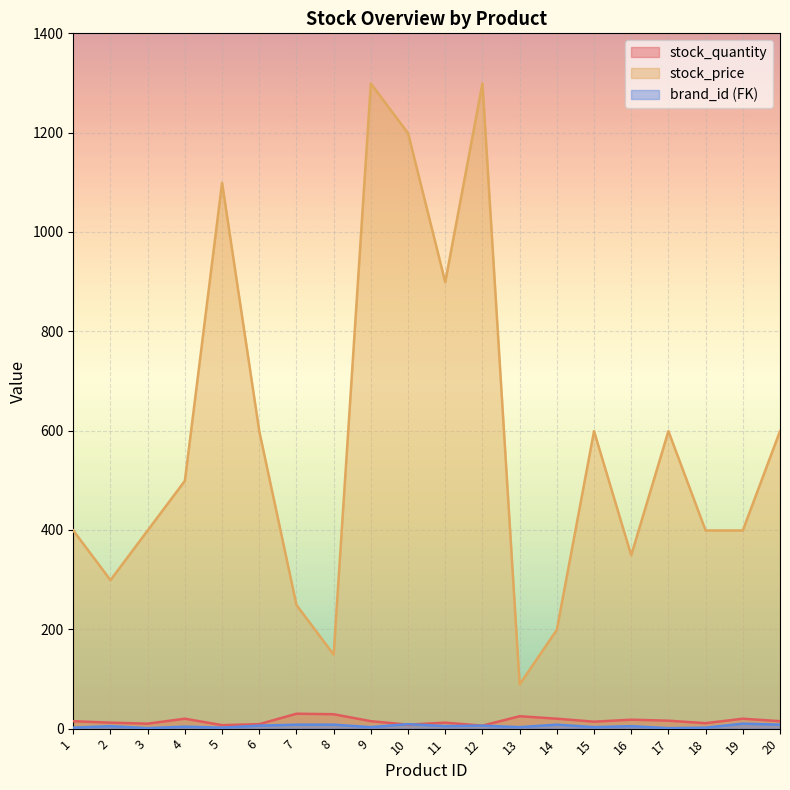

Between 3 and 20, which series saw the biggest shift?

stock_price